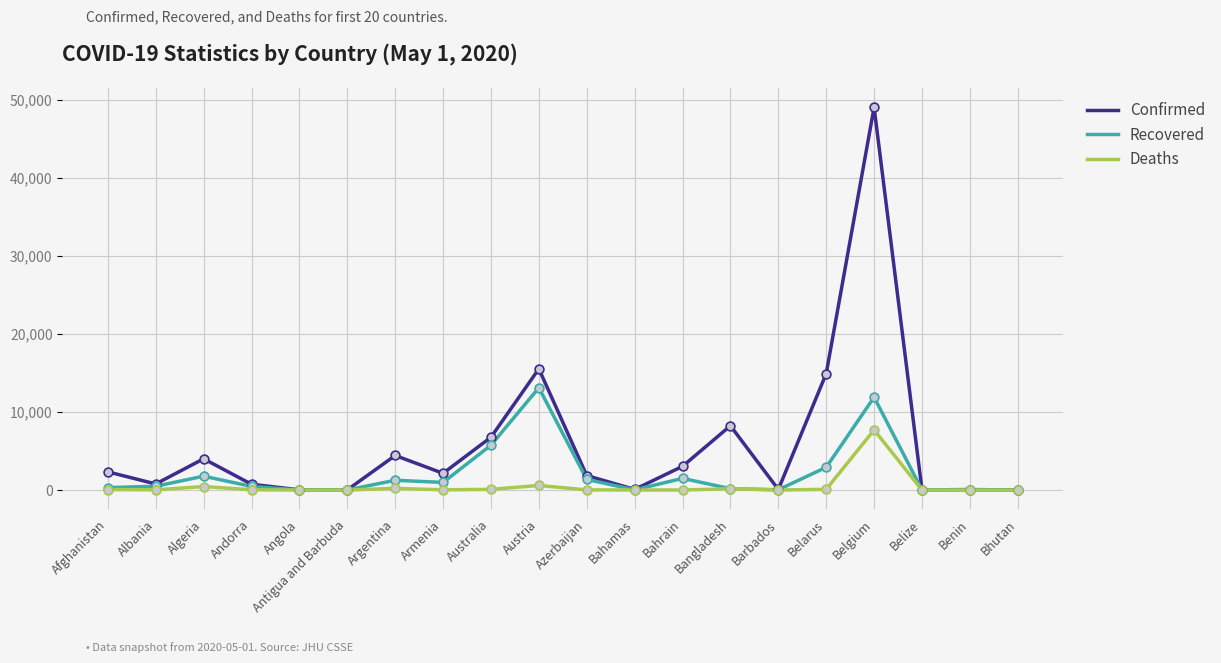

Which series has the largest total across all categories?

Confirmed